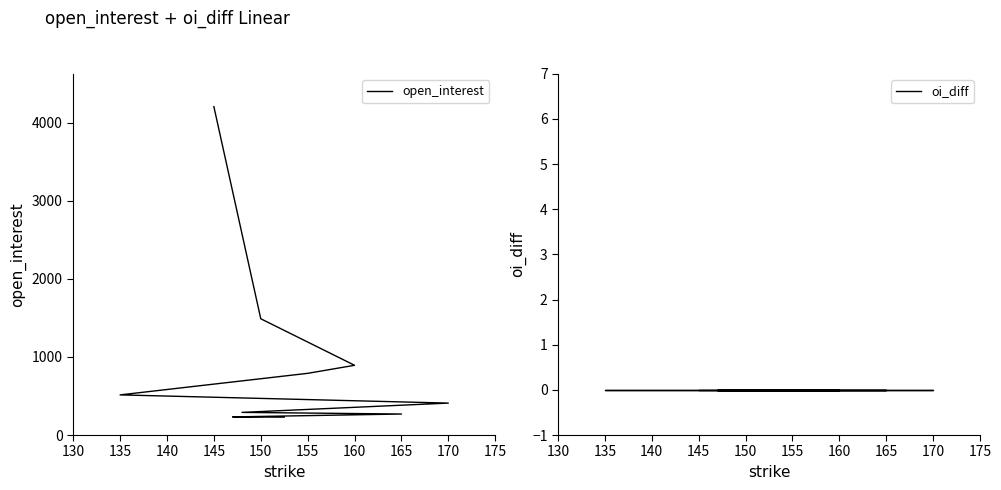

True or false: open_interest and oi_diff intersect in this chart.

False